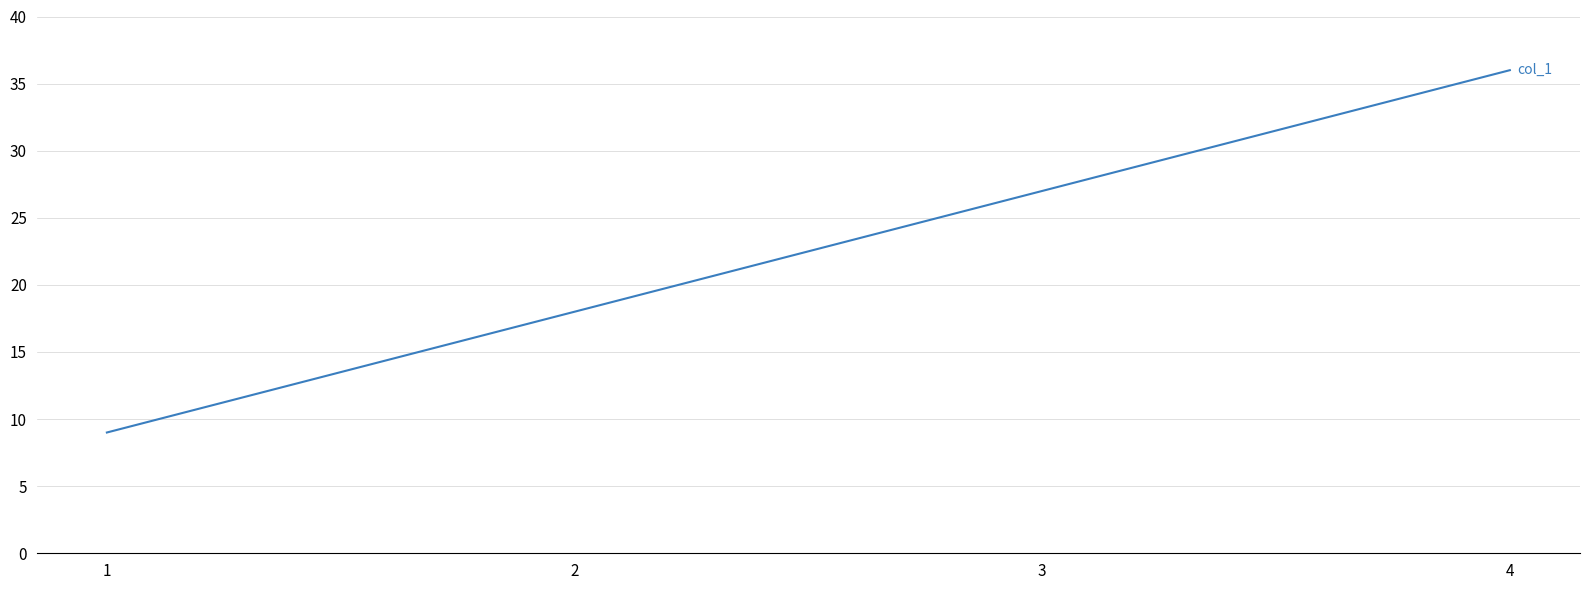

True or false: there are more than 2 points higher than both neighbors.

False